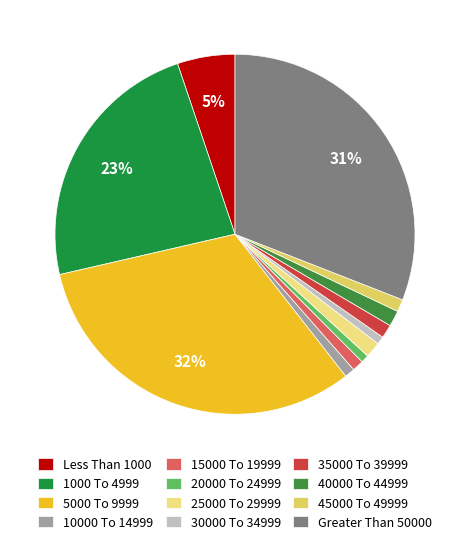

To the nearest percent, what percentage of the pie is 25000 To 29999?

1%